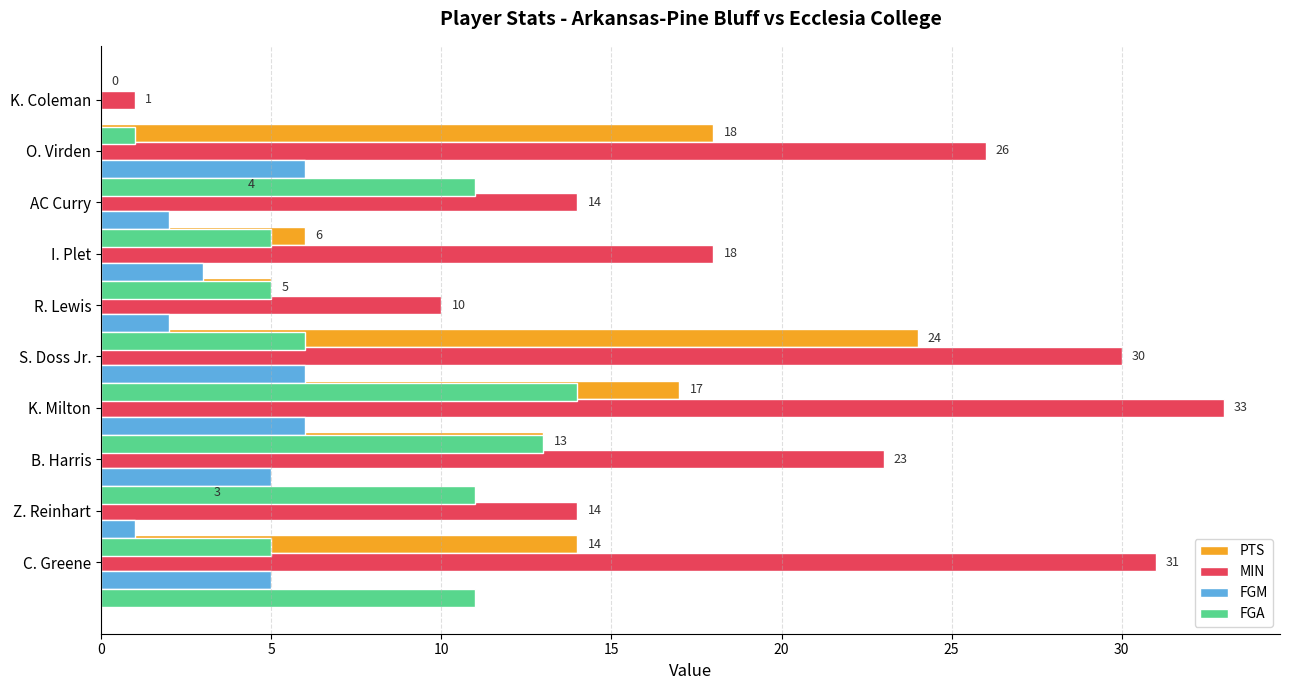

Read the MIN value at R. Lewis, to the nearest 5.

10